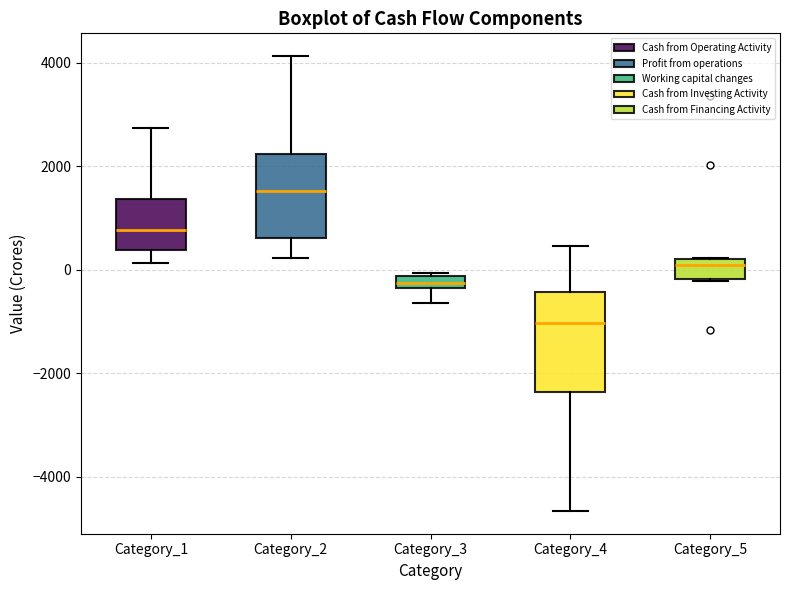

Which box's median line is the lowest?

Category_4